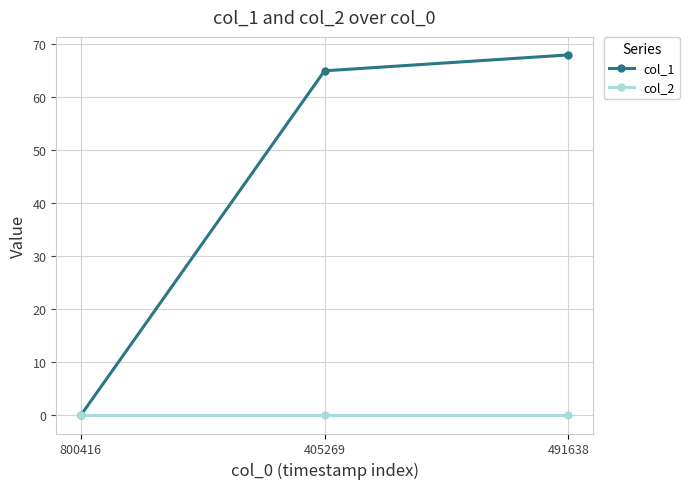

The value of col_1 at 405269 is 65. True or false?

True